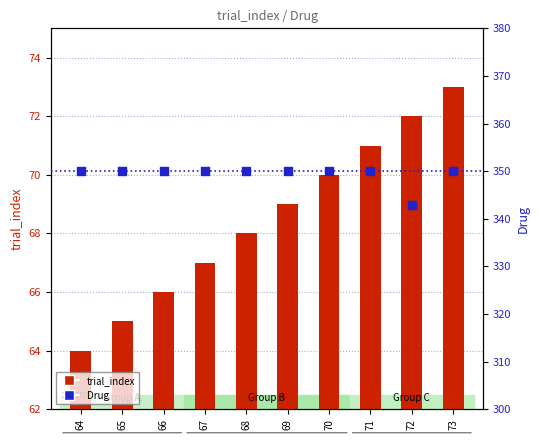

Which series reaches the minimum Y coordinate?

trial_index